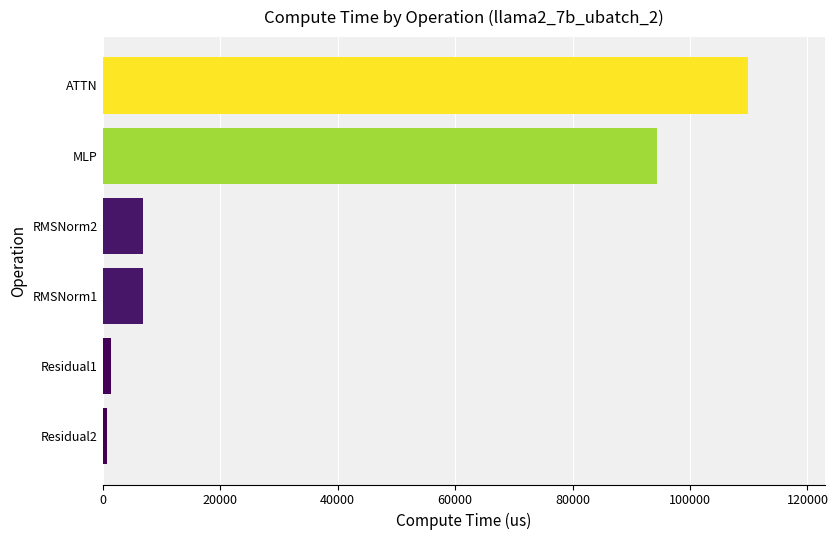

How many distinct data groups are displayed?

1